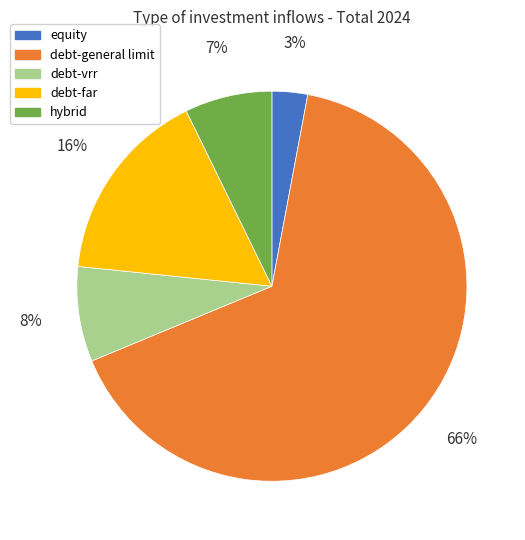

Does debt-general limit represent more than half of the total?

Yes